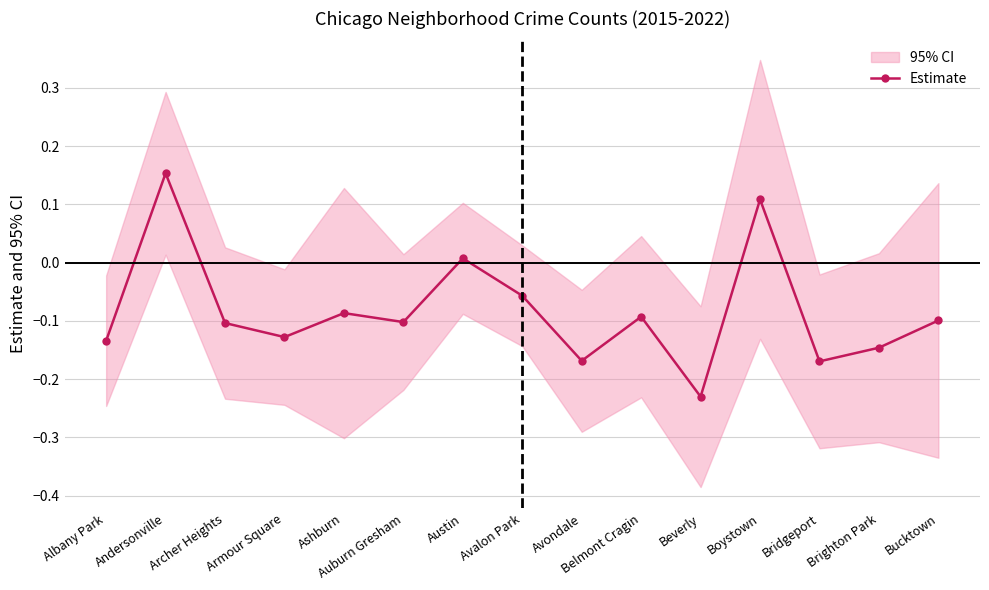

What is the maximum value shown in the chart?

0.2